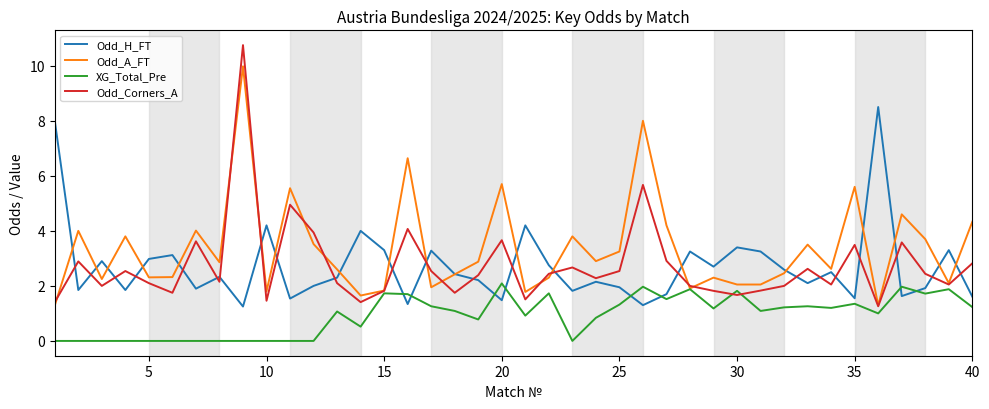

True or false: Odd_H_FT and XG_Total_Pre cross at least once.

True